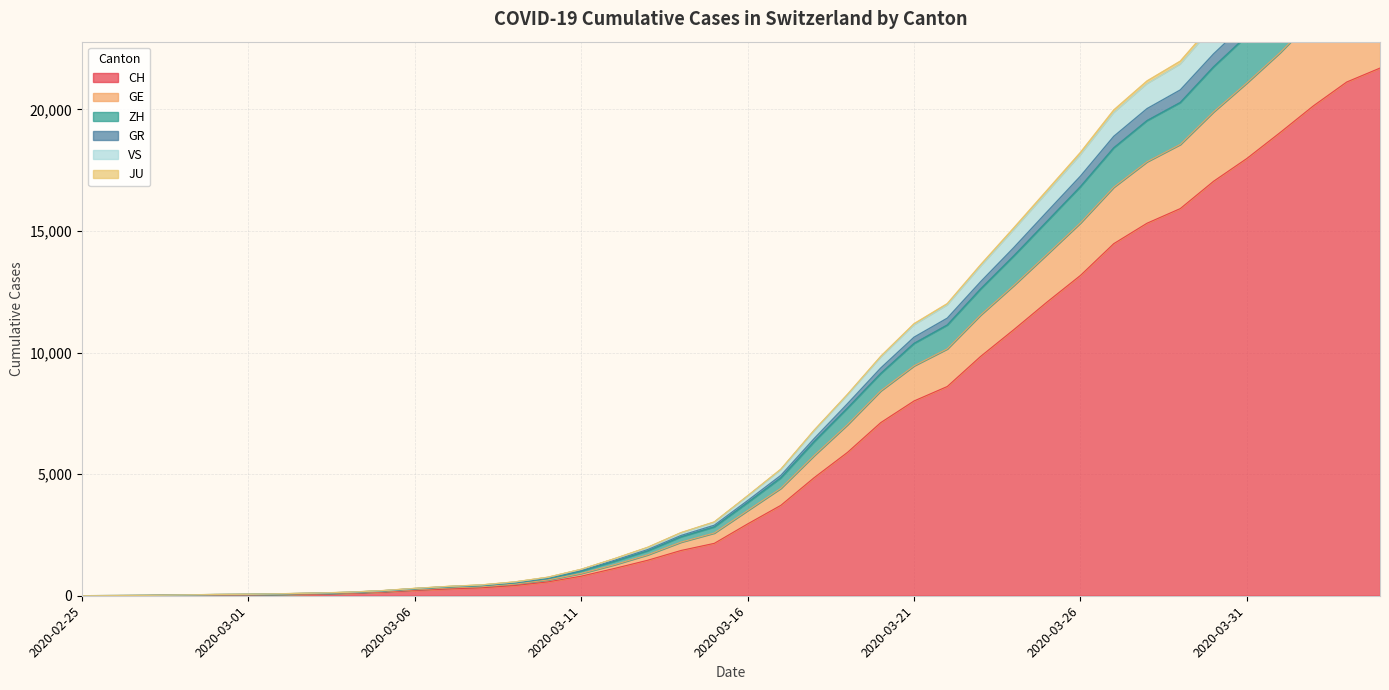

Between 2020-03-04 and 2020-03-08, which is larger?

2020-03-08